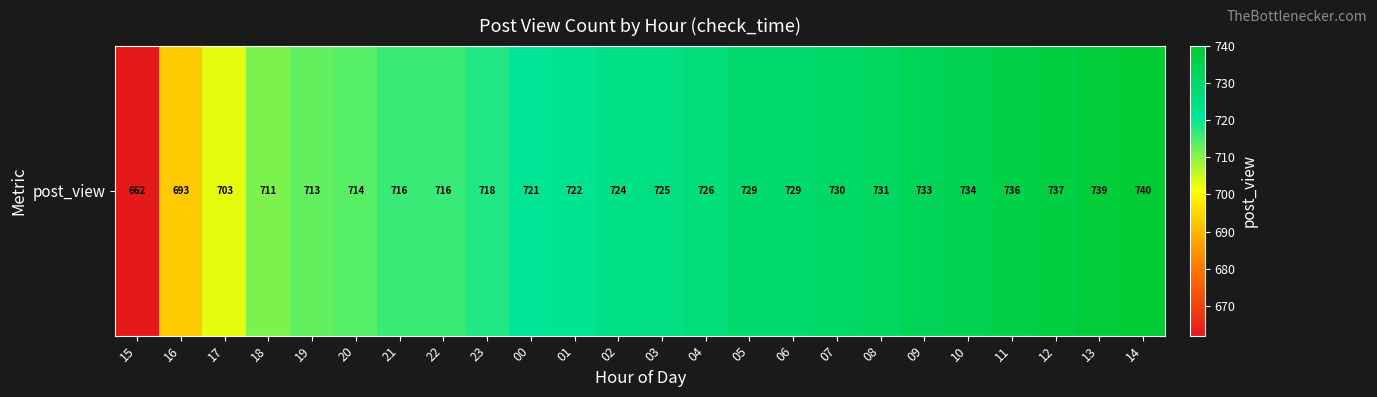

Reading left to right, what are all the values shown in this chart?

15=662	16=693	17=703	18=711	19=713	20=714	21=716	22=716	23=718	00=721	01=722	02=724	03=725	04=726	05=729	06=729	07=730	08=731	09=733	10=734	11=736	12=737	13=739	14=740